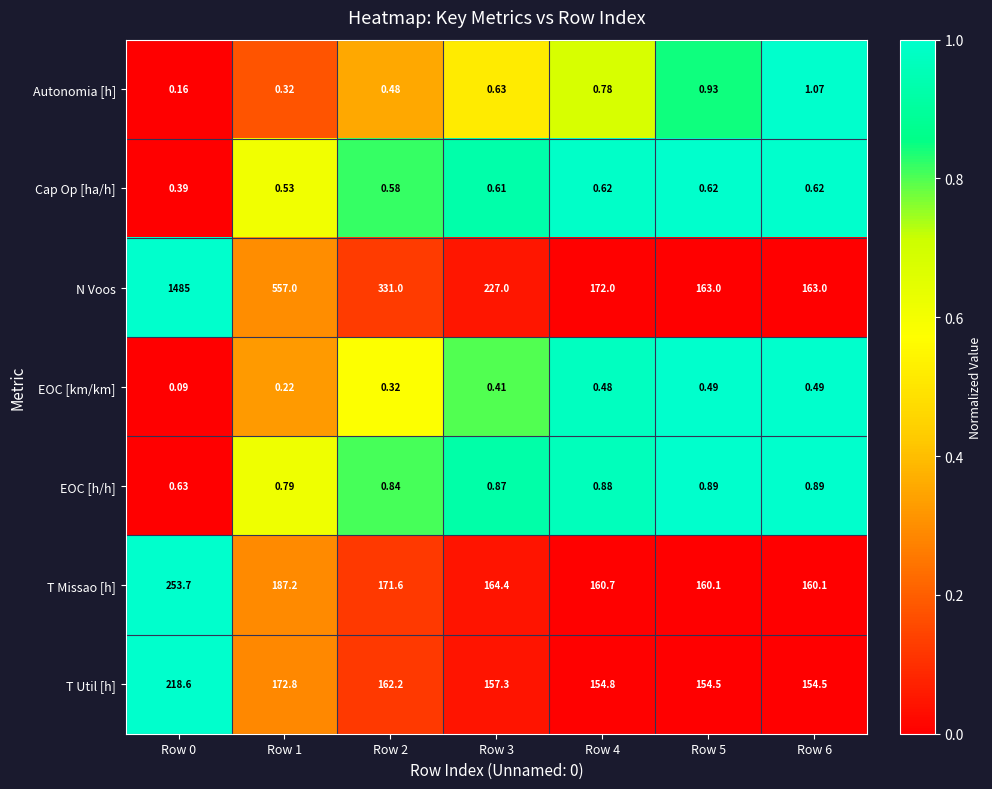

Which series has the largest total across all categories?

N Voos